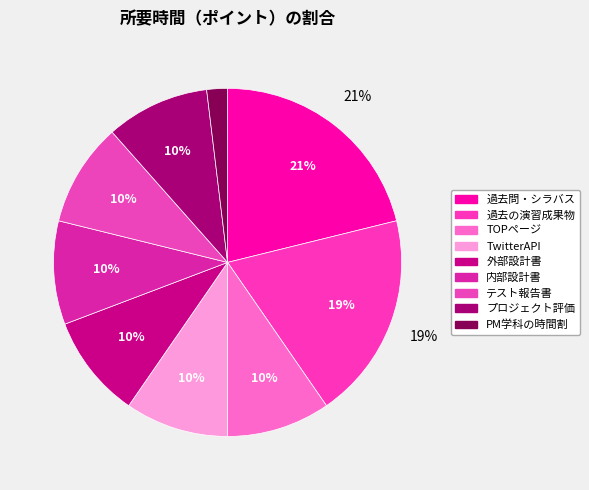

Is it true that 過去問・シラバス is 33% of the pie?

False